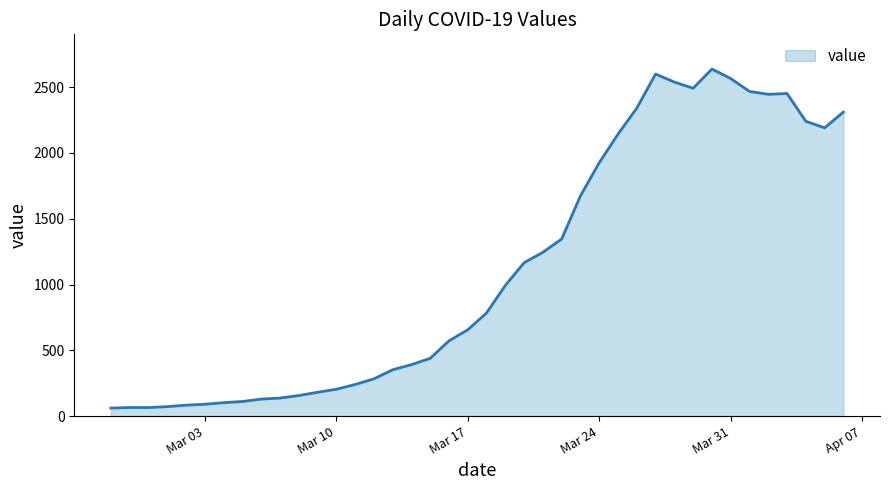

What is the difference between the maximum and minimum values?

2577